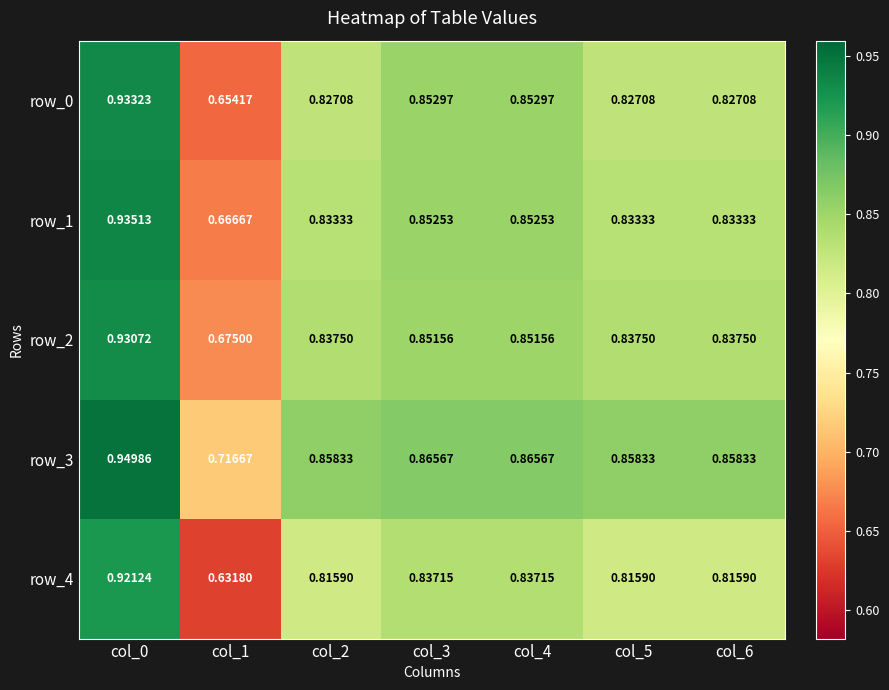

Is the value of row_3 at col_2 greater than the value of row_0 at col_1?

Yes